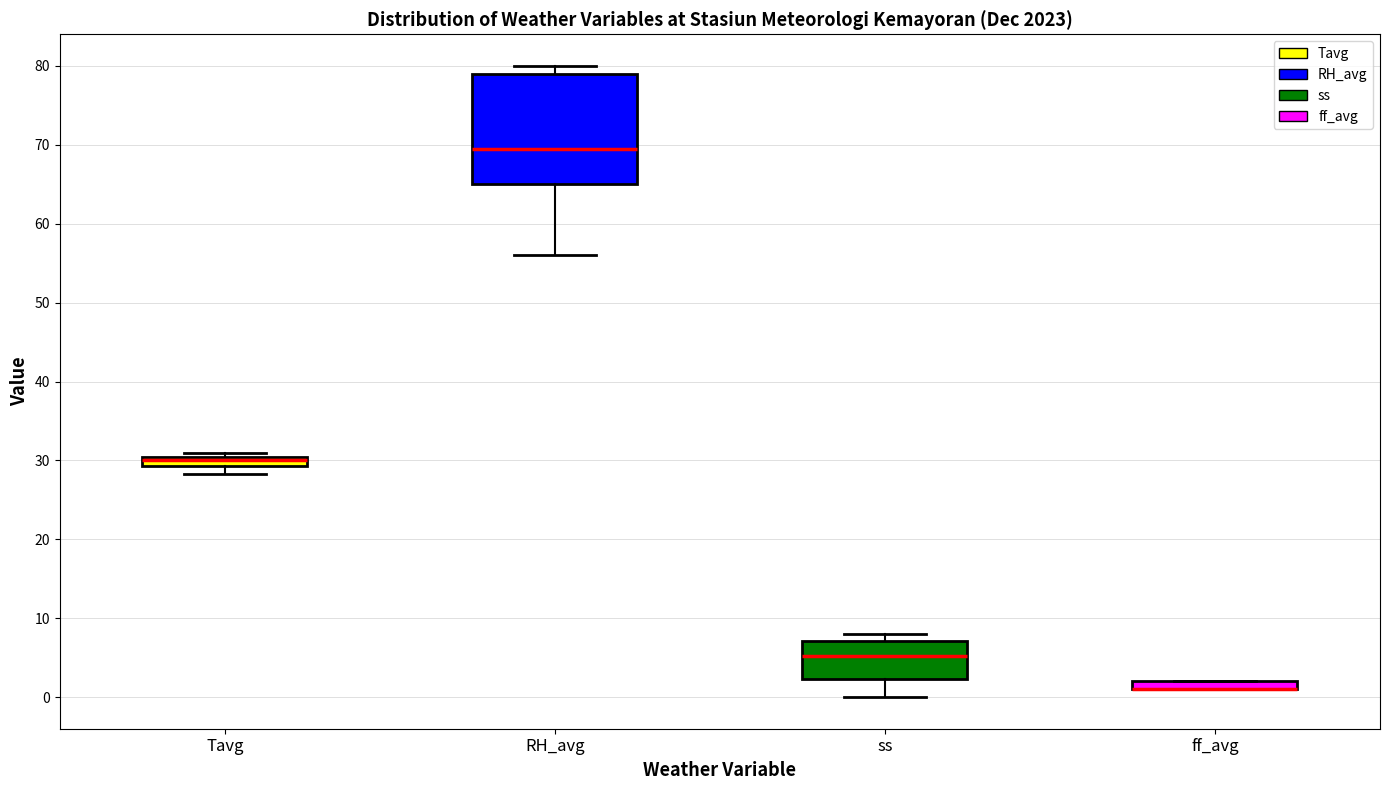

Comparing the boxes themselves (not the whiskers), which one is the tallest?

RH_avg